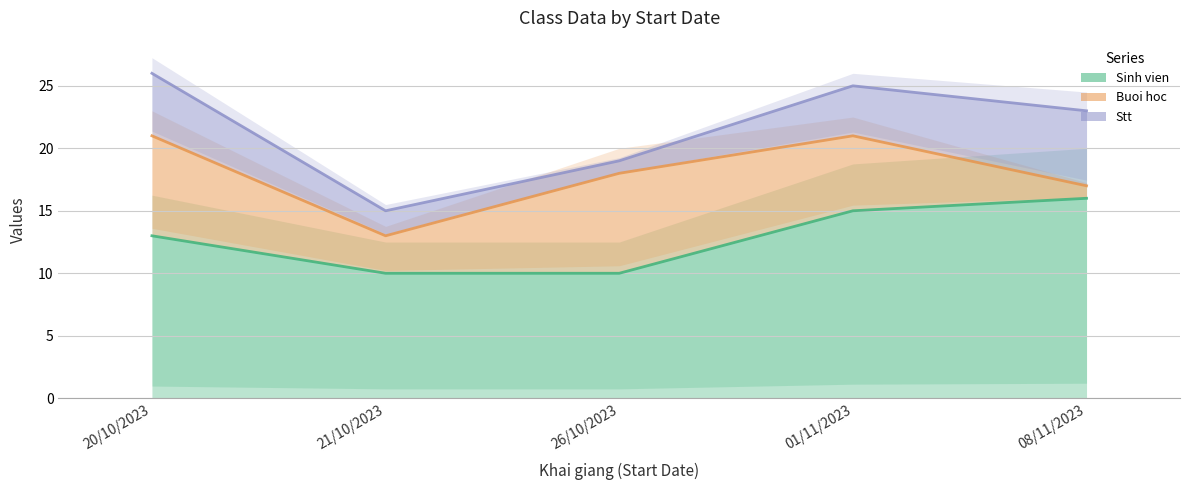

True or false: Stt has a value of 2 at 20/10/2023.

False